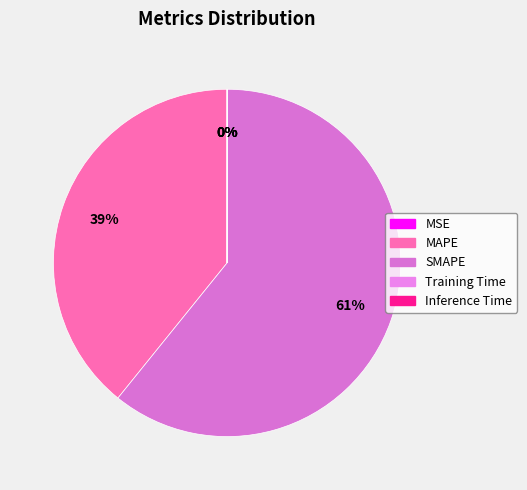

Between Training Time and MSE, which is larger?

Training Time